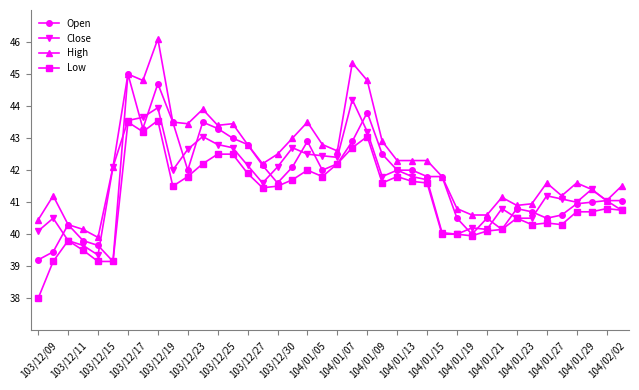

What is the smallest value displayed?

38.0